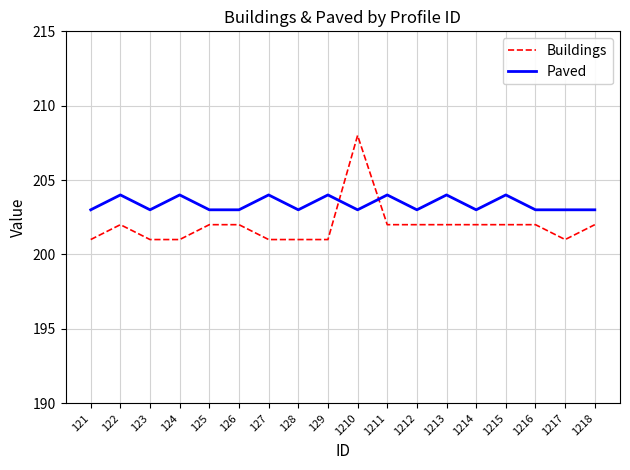

True or false: Paved and Buildings intersect in this chart.

True